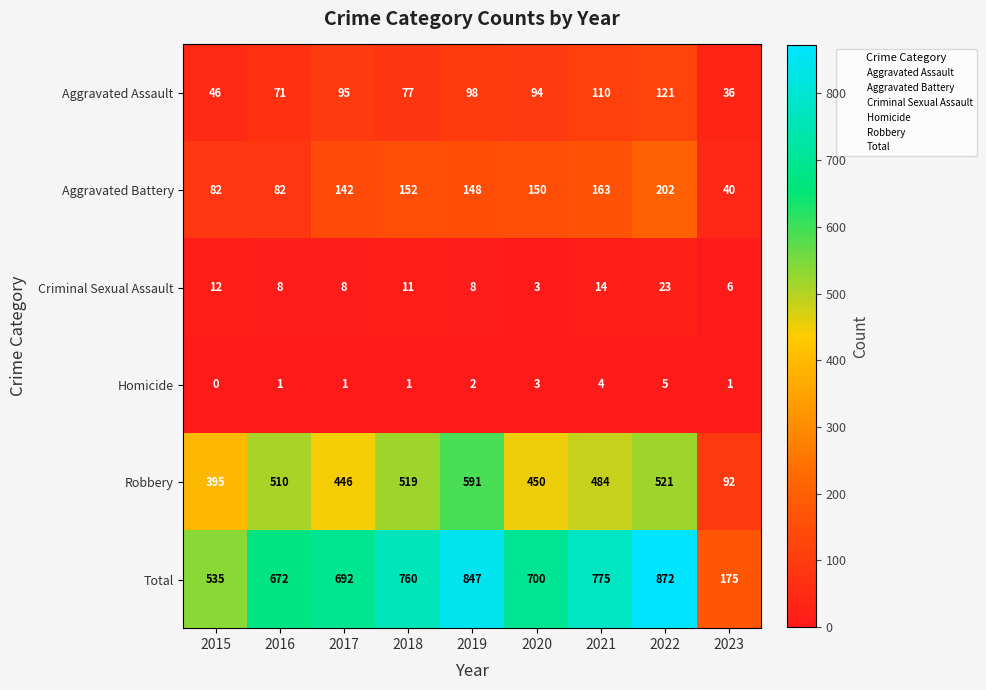

What is the difference between the second highest and minimum values in the Total series?

672